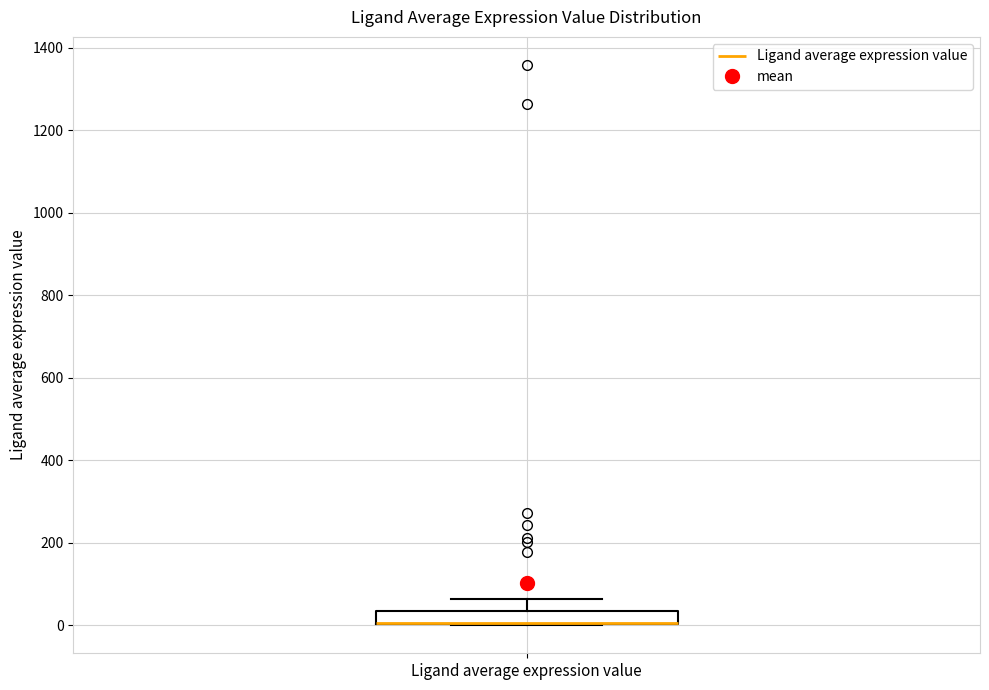

Transcribe this box plot: give where the median line is, the range the box spans, and where the two whiskers end, as read against the y-axis. The values are not printed on the chart, so give them approximately, as read against the axis.

median 0 (drawn on the box's lower edge), box 0 to 40, whiskers 0 to 60